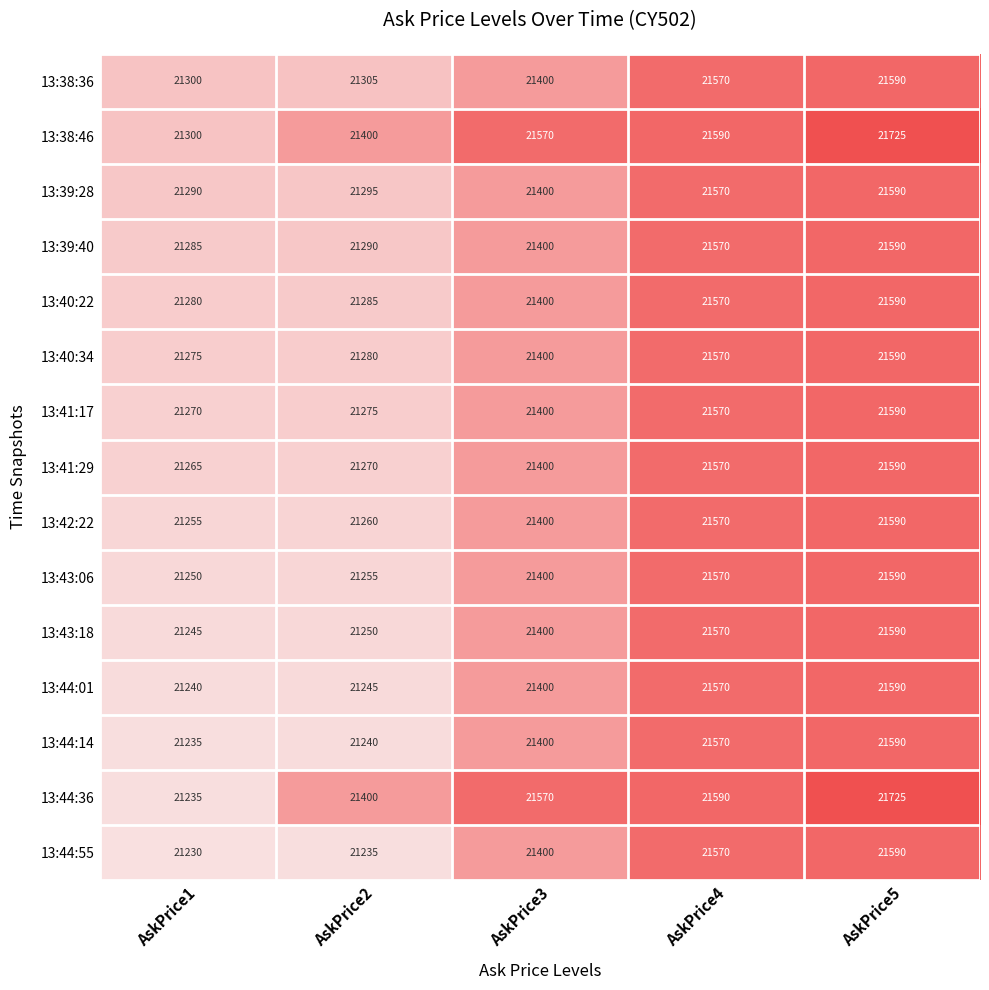

The value of 13:41:29 at AskPrice4 is 35910. True or false?

False